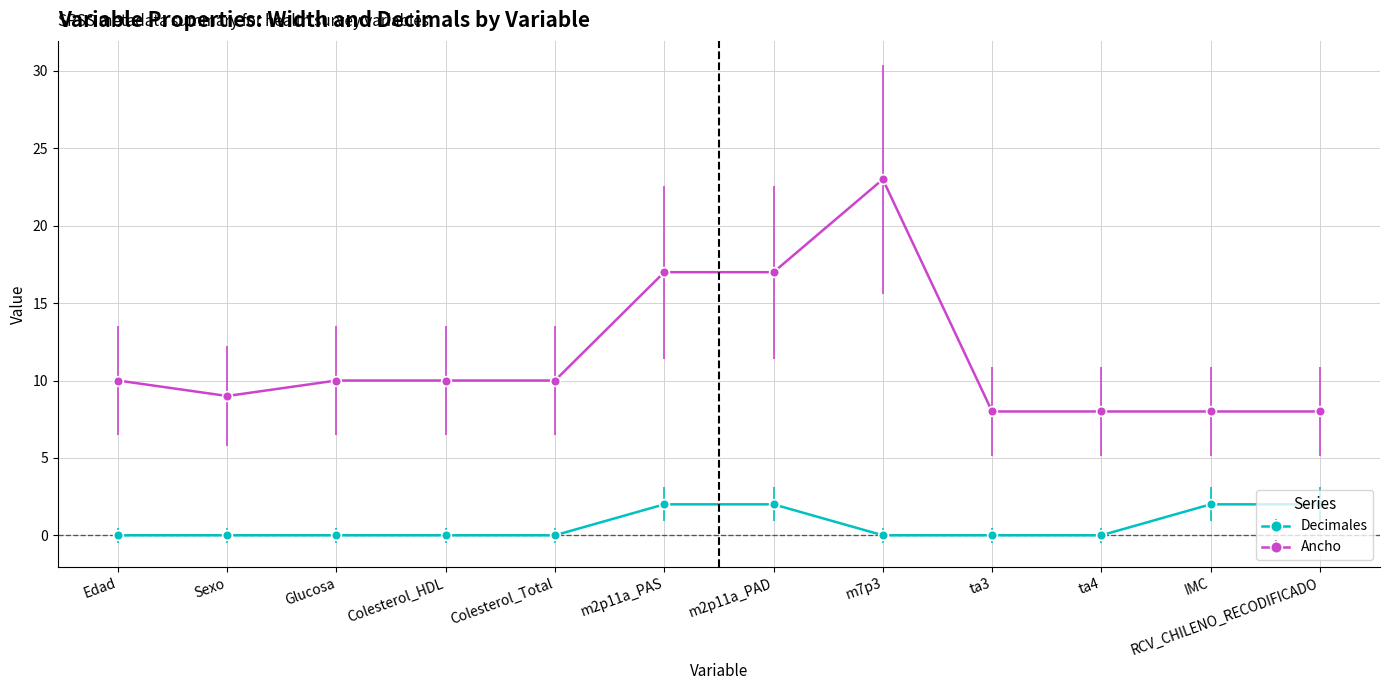

What is the difference between the maximum and minimum values in the Ancho series?

15